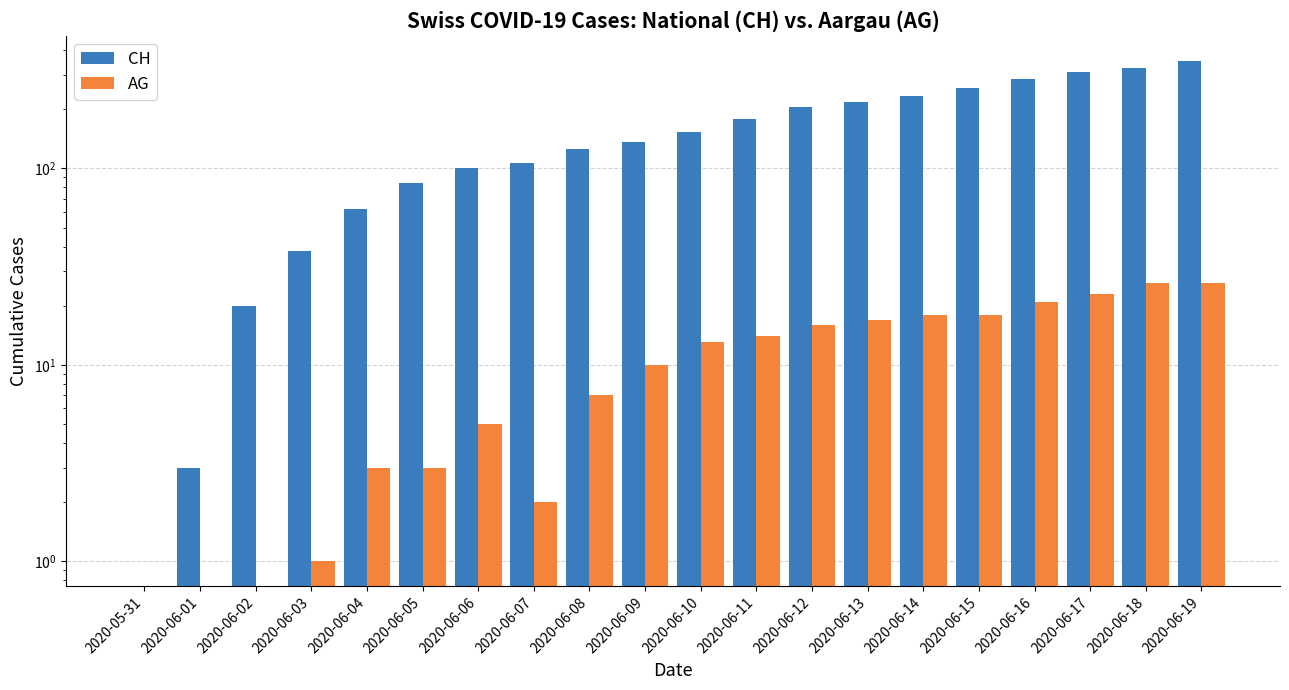

What is the value of the CH bar at the 8th from the left?

107